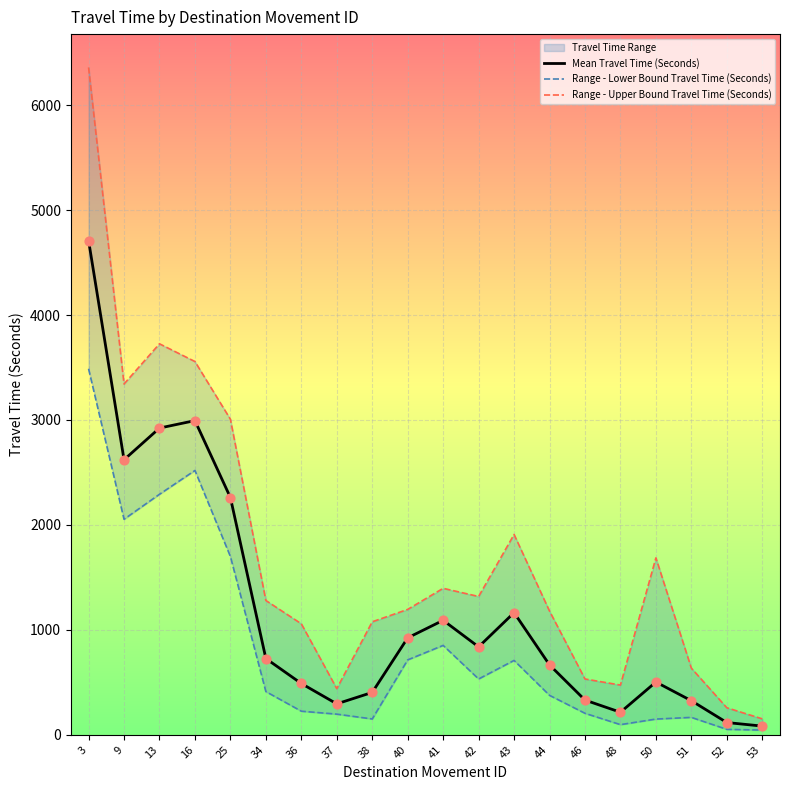

Which series has the widest spread of Y values?

Range - Upper Bound Travel Time (Seconds)